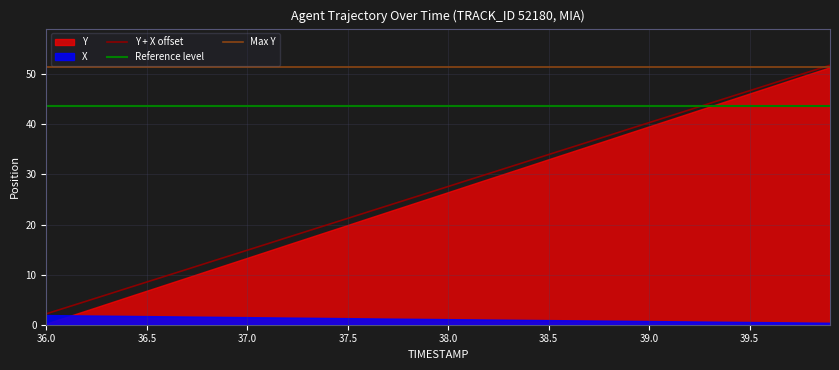

True or false: Max Y has more than 1 points higher than both neighbors.

False